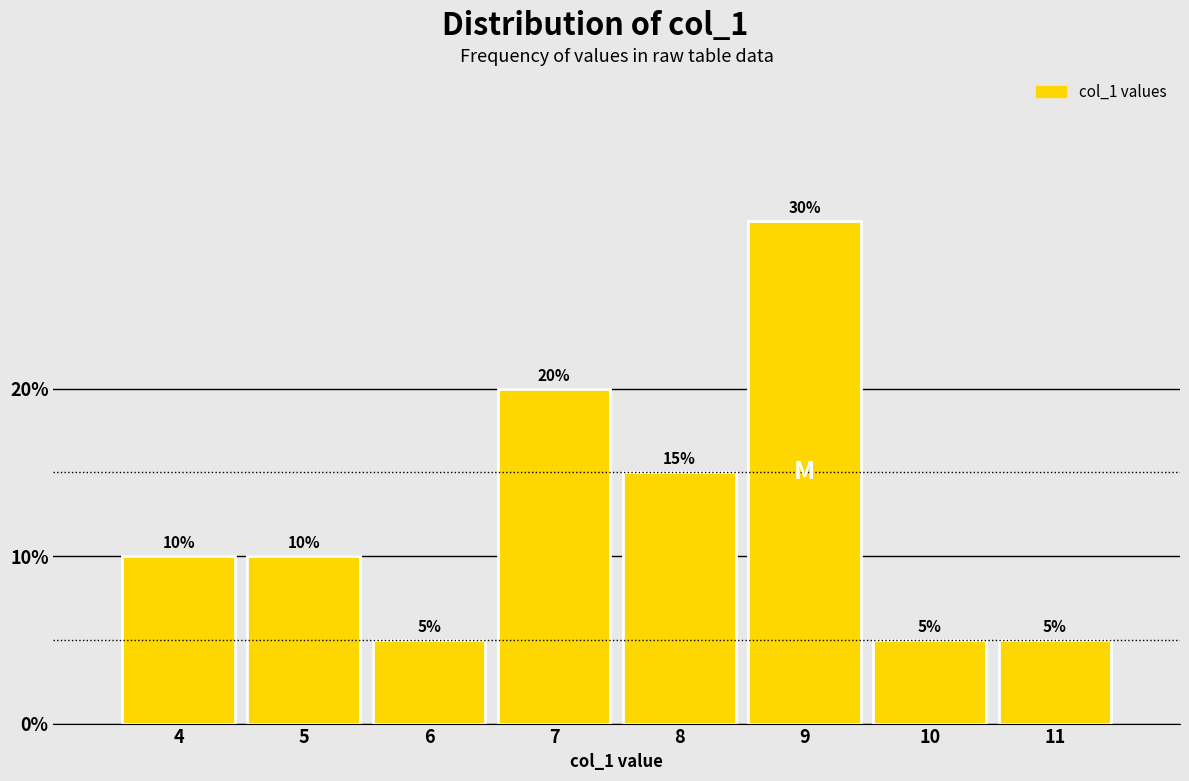

Reading right to left, transcribe all the data shown in this chart.

5	5	30	15	20	5	10	10